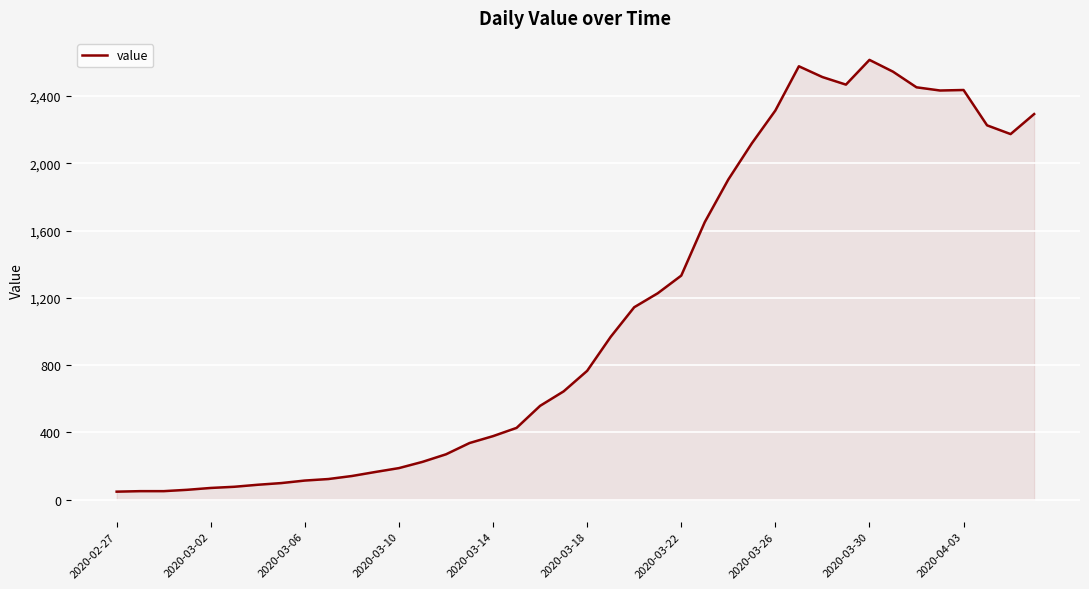

What is the difference between the maximum and minimum values?

2566